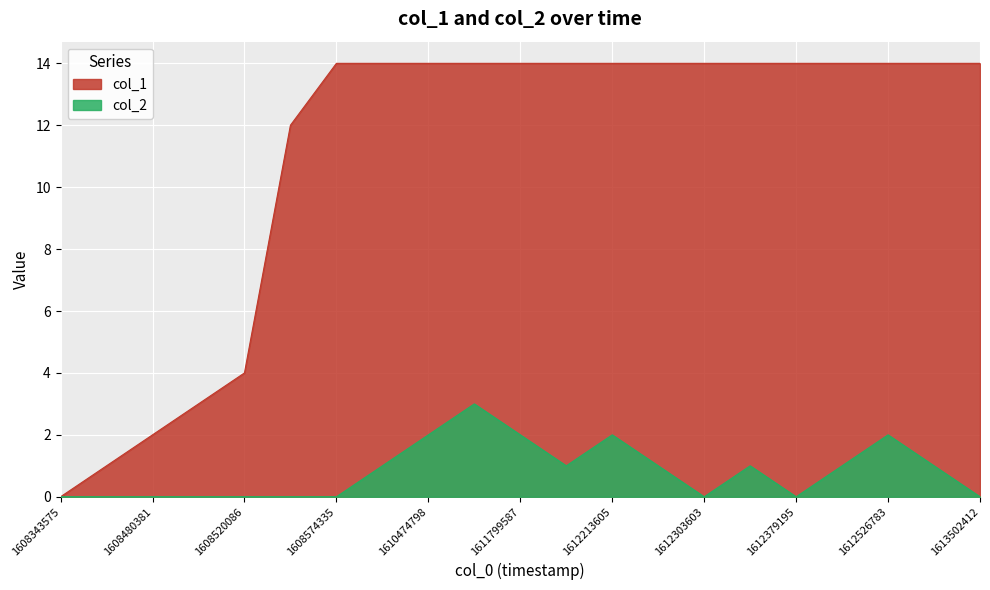

List the series in order of their overall mean, lowest first.

col_2, col_1